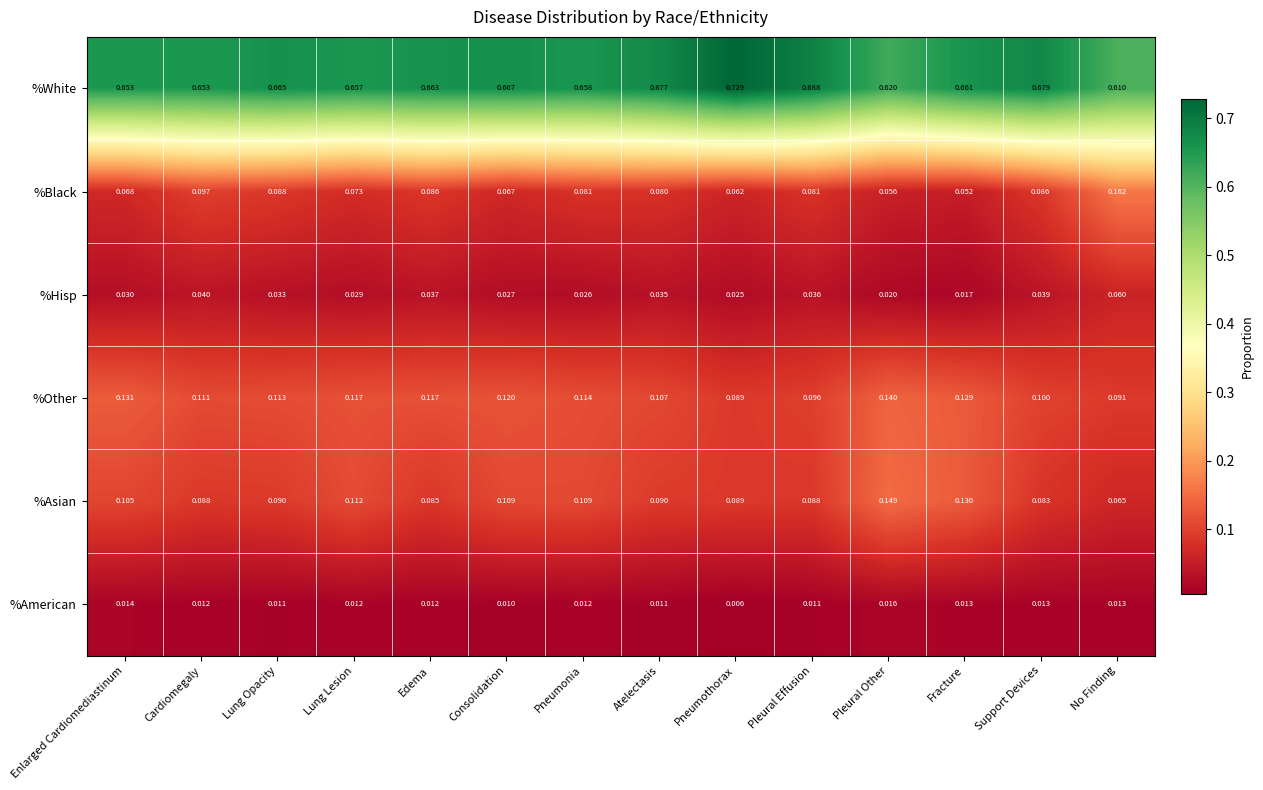

At which category does the chart reach its minimum across all series?

Pneumothorax